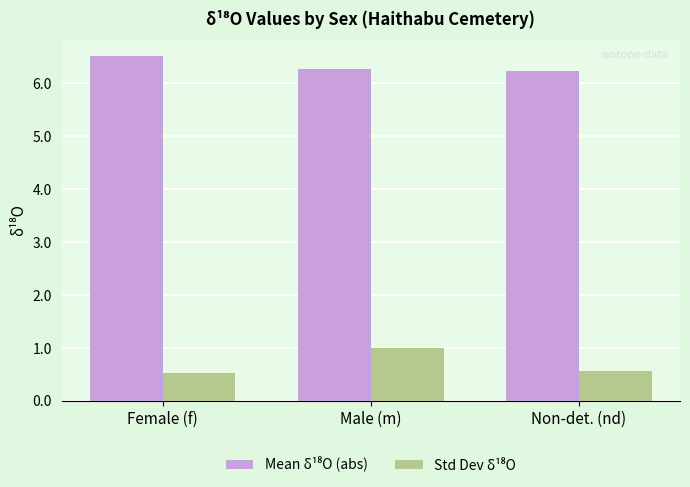

At how many categories does at least one series exceed 4?

3